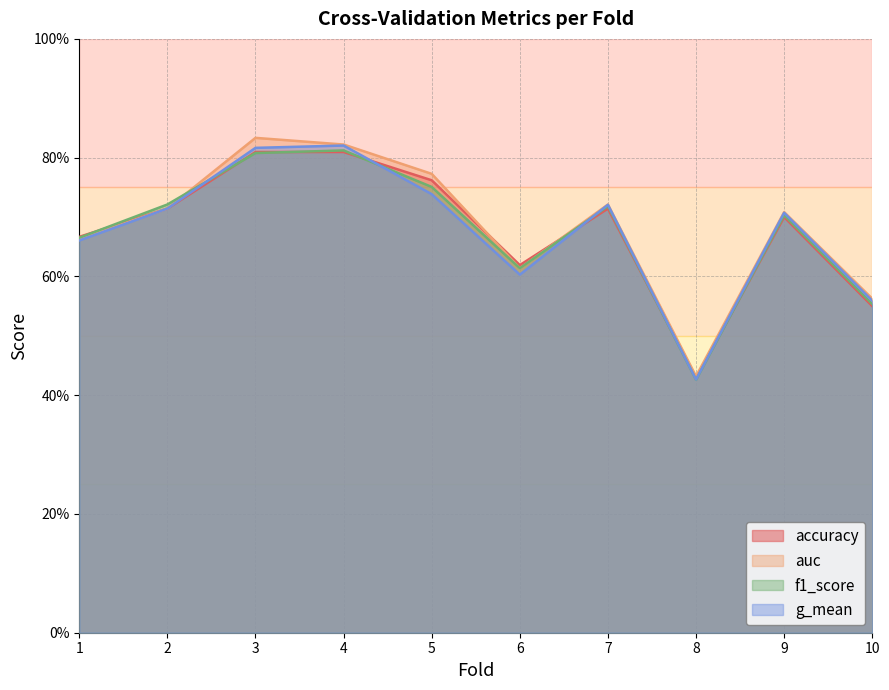

What is the sum of all f1_score values?

6.8